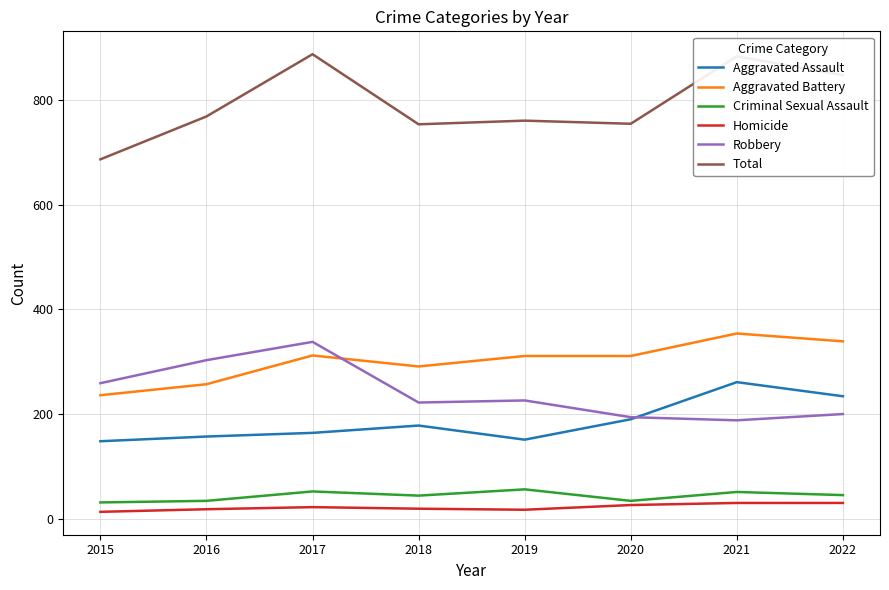

True or false: Aggravated Battery and Homicide intersect in this chart.

False